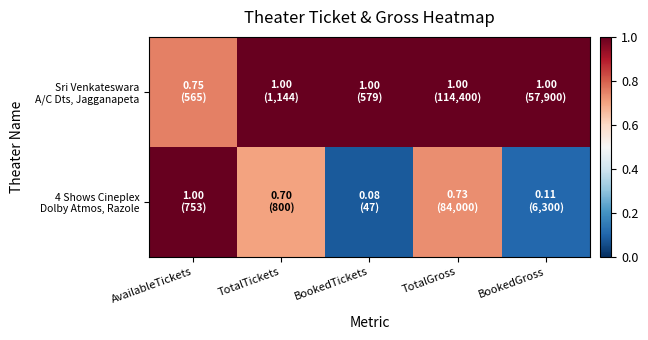

Rank the series by their maximum value, from lowest to highest.

Sri Venkateswara A/C Dts, Jagganapeta, 4 Shows Cineplex Dolby Atmos, Razole